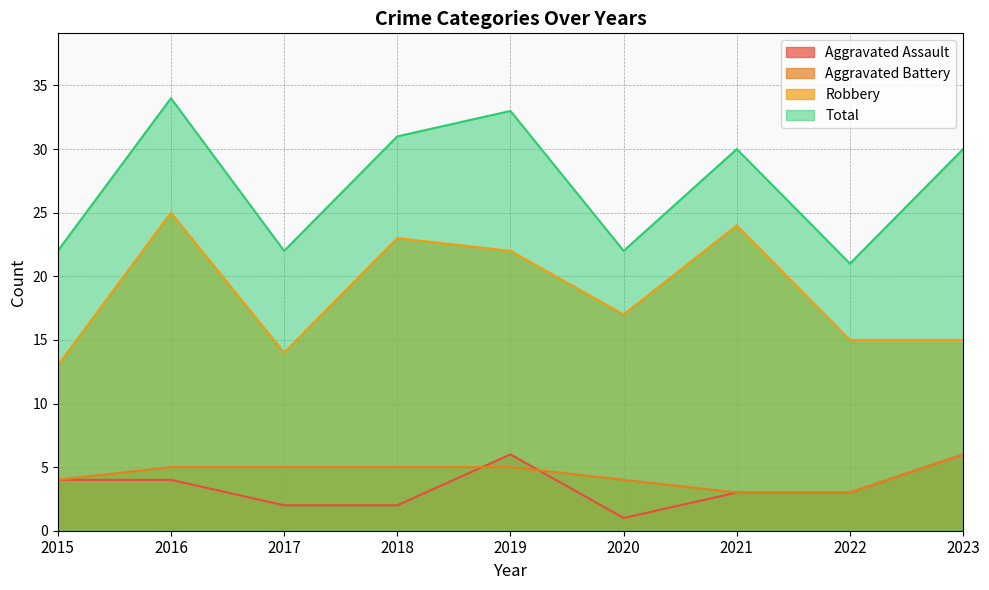

What is the spread (max minus min) of values at 2021?

27